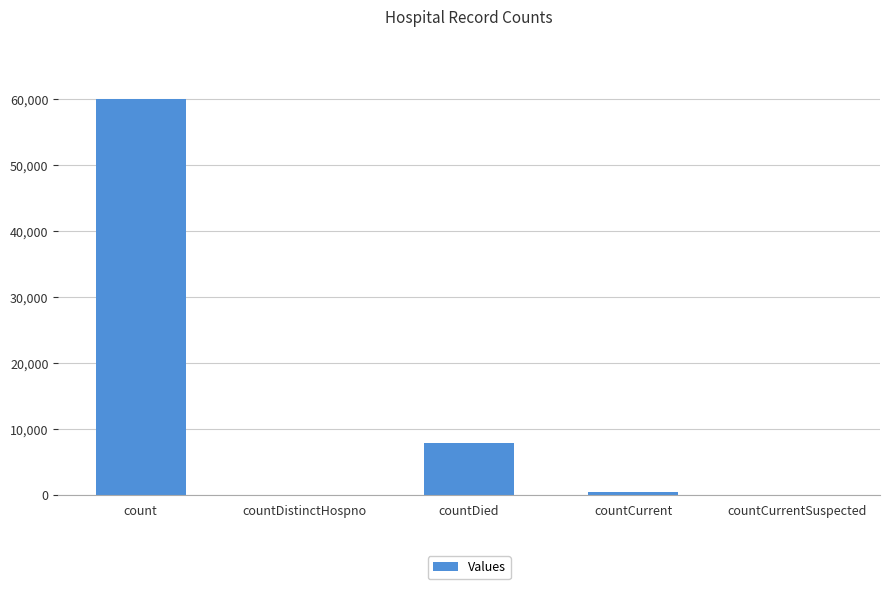

The value at countDistinctHospno is 20424. True or false?

False